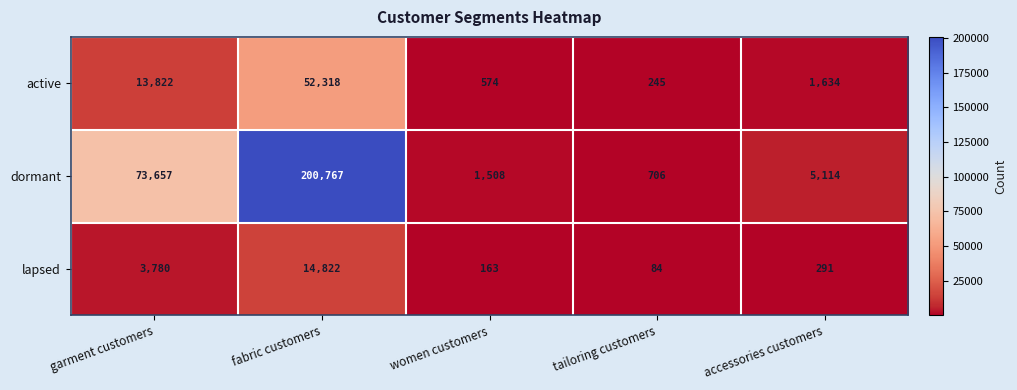

What is the average value of the dormant series?

56350